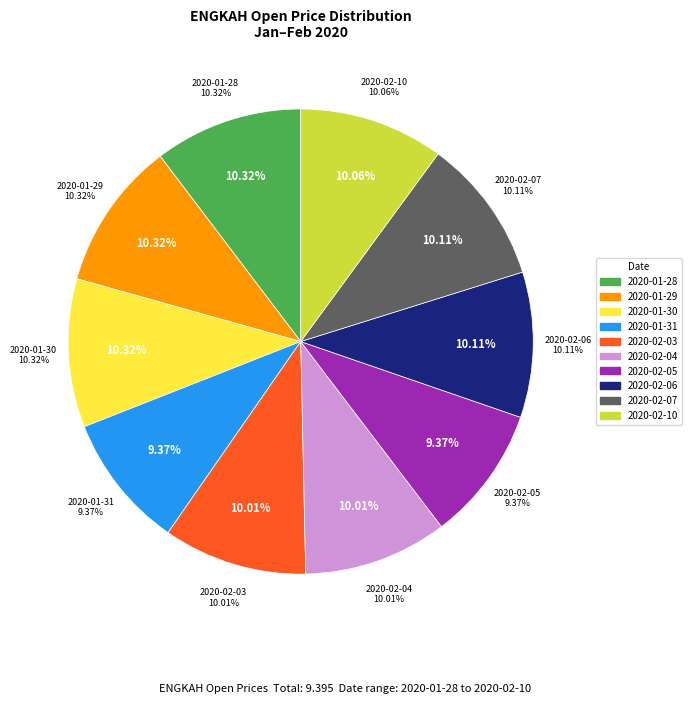

The 2020-02-07 slice represents 10% of the pie. True or false?

True